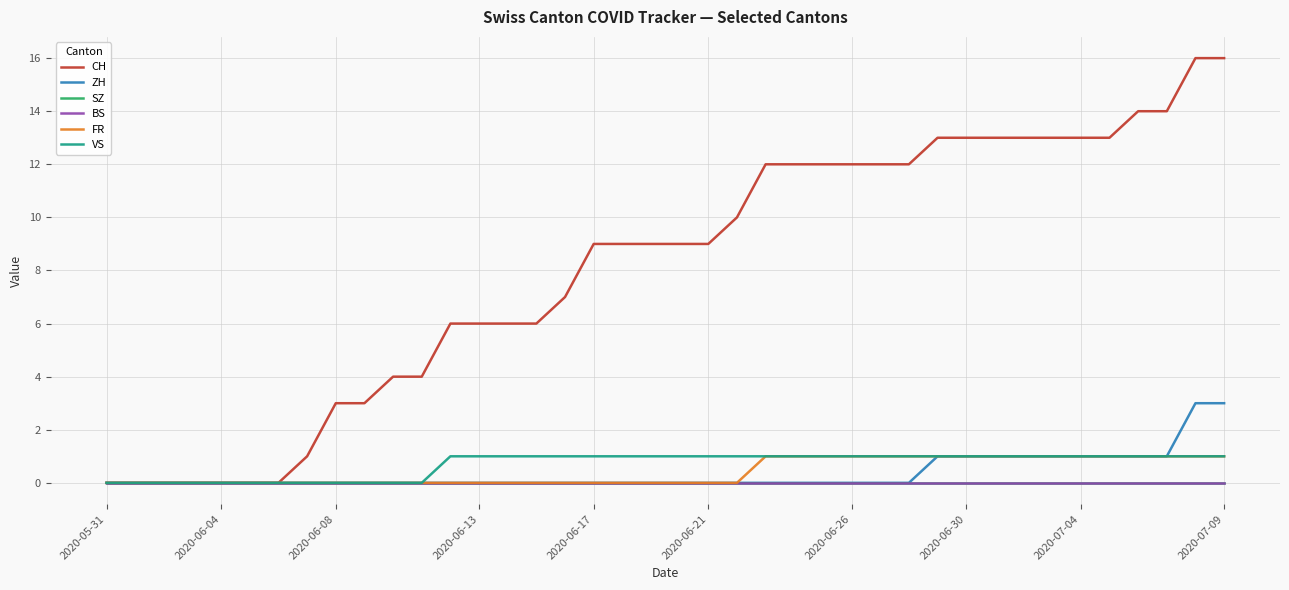

True or false: ZH and BS intersect in this chart.

False